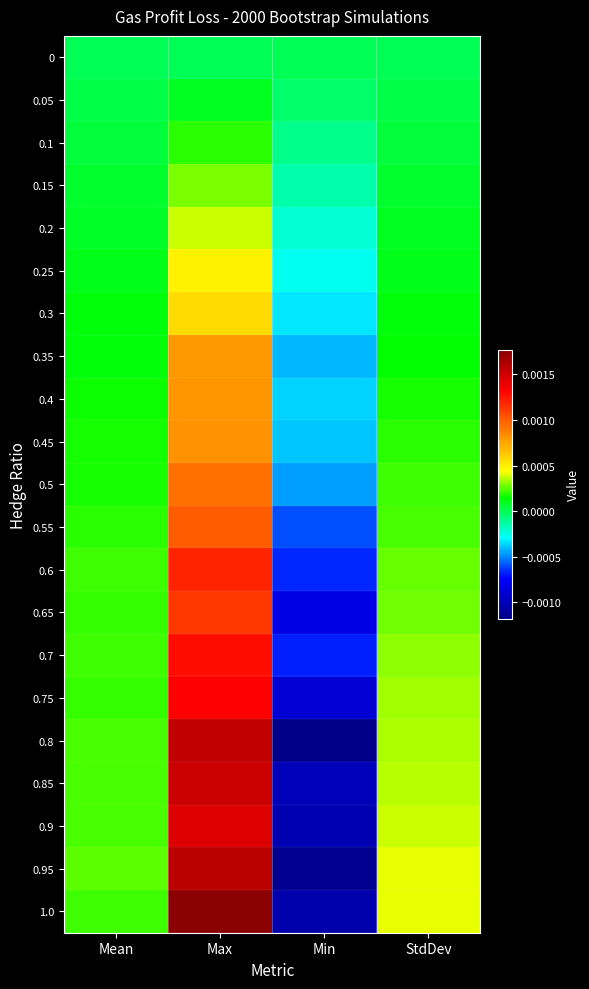

Which series changed the most between Mean and Min?

0.8